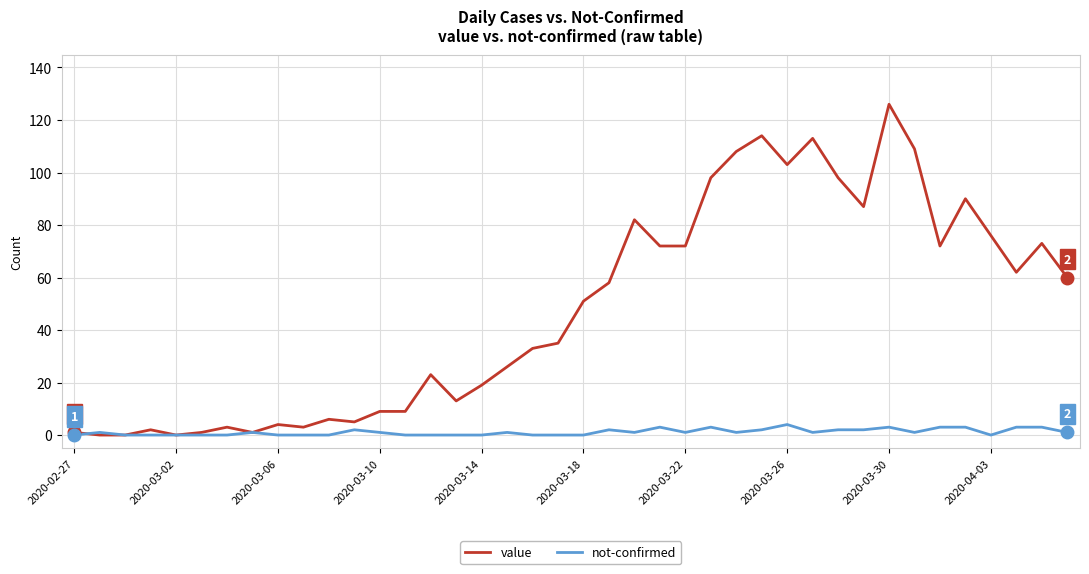

List the series in order of their overall mean, highest first.

value, not-confirmed